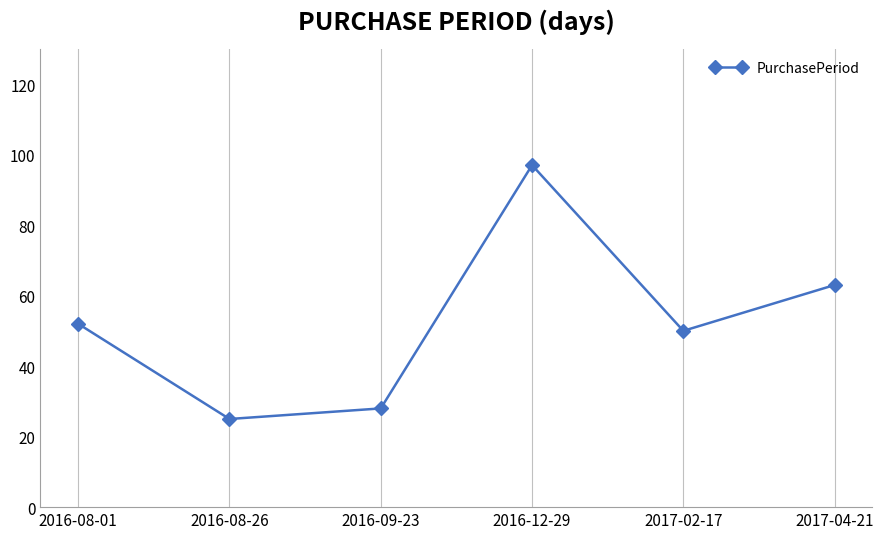

What is the sum of all values?

315